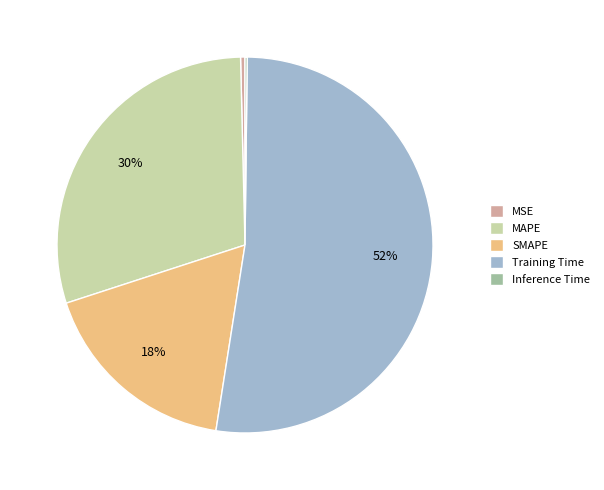

Do MAPE and MSE together represent more than half of the pie?

No